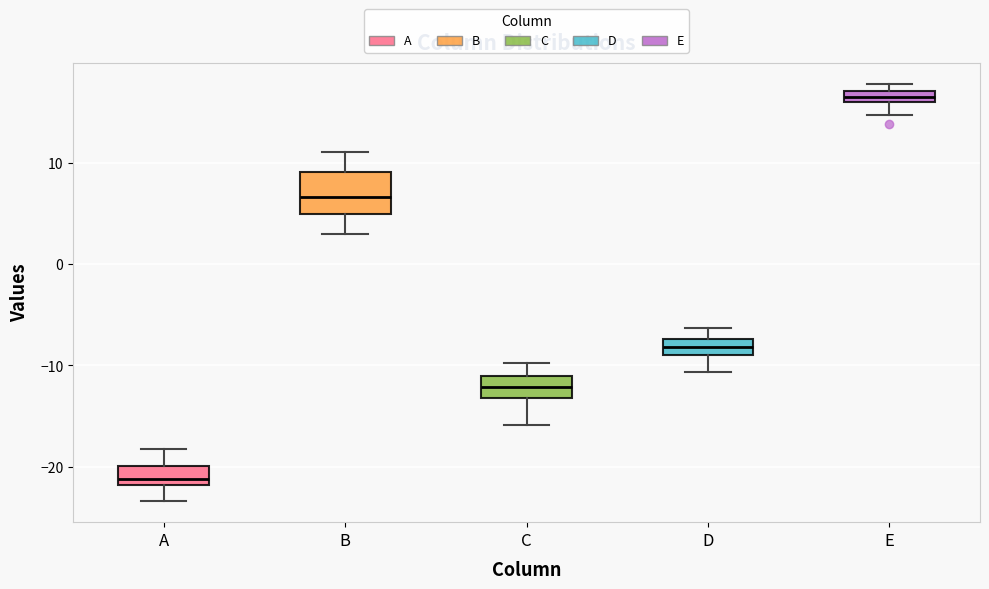

Which box is the tallest, from its lower edge to its upper edge?

B